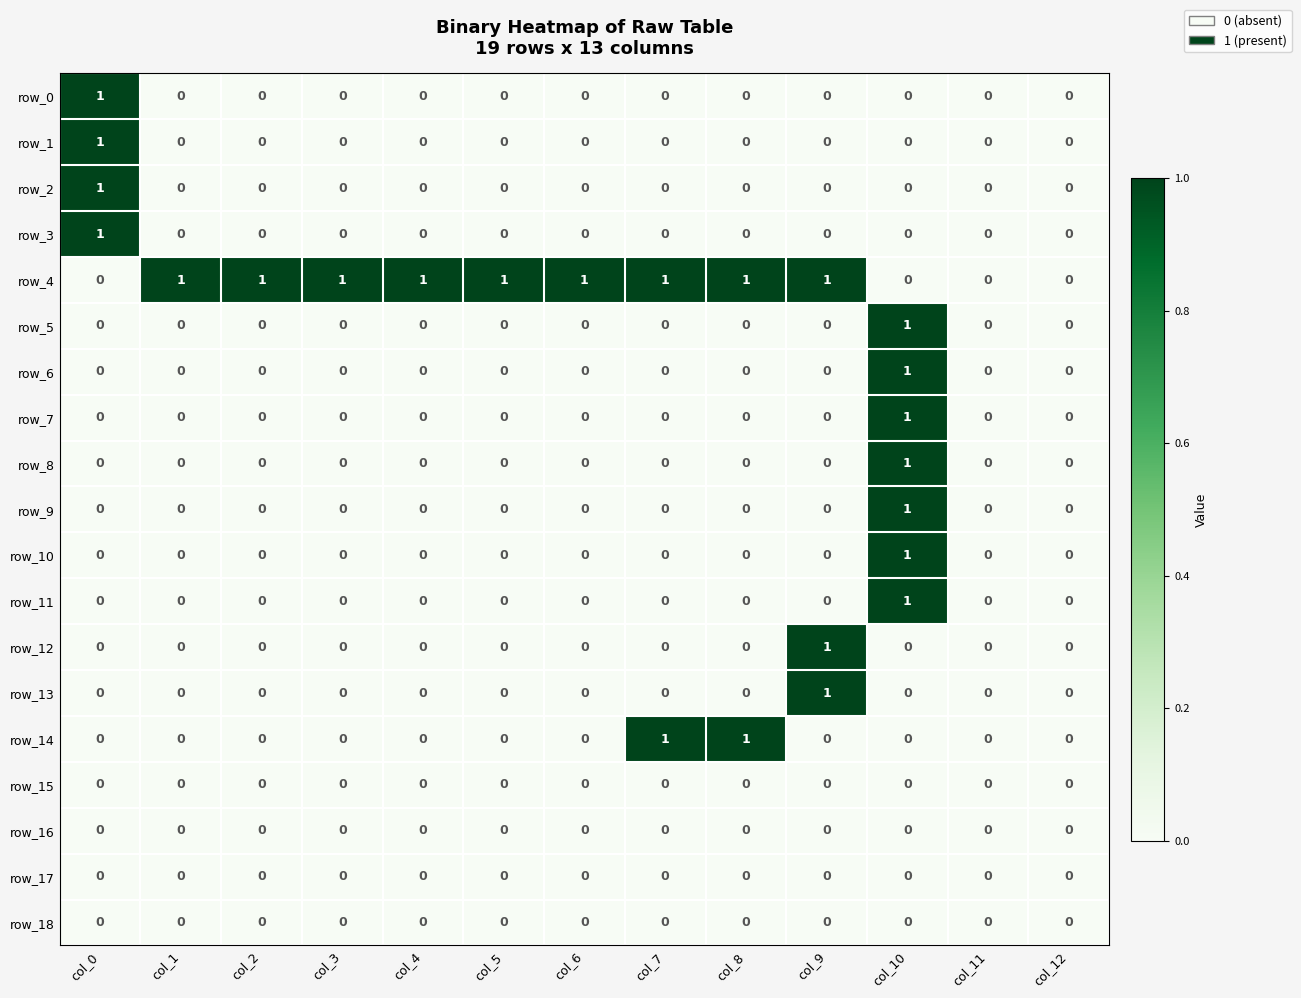

Count the row_14 values in the range 0 to 1.

13